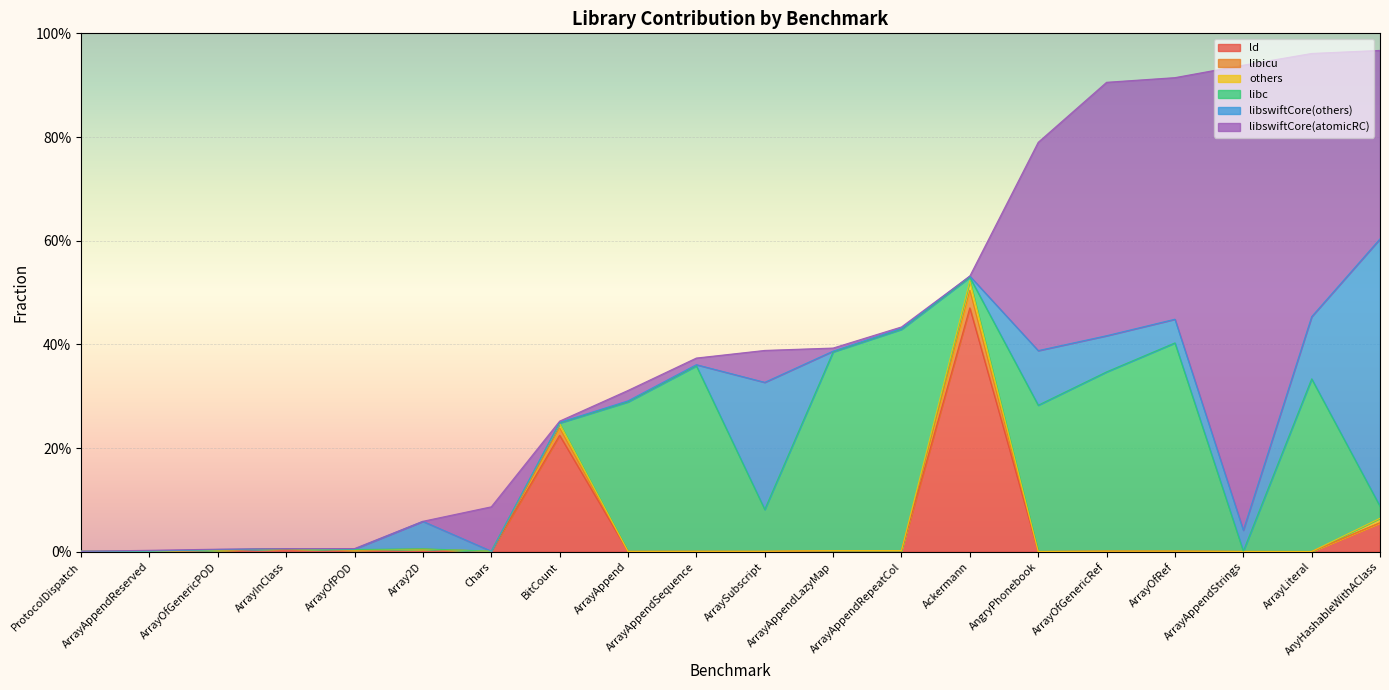

How many distinct data groups are displayed?

6